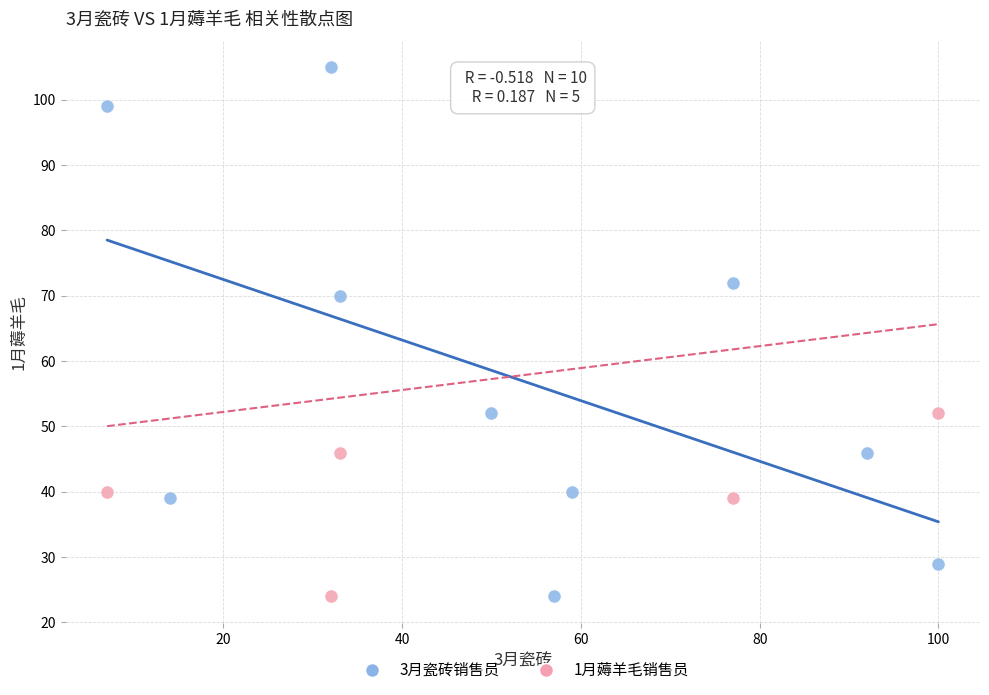

Which series has the widest spread of Y values?

3月瓷砖销售员